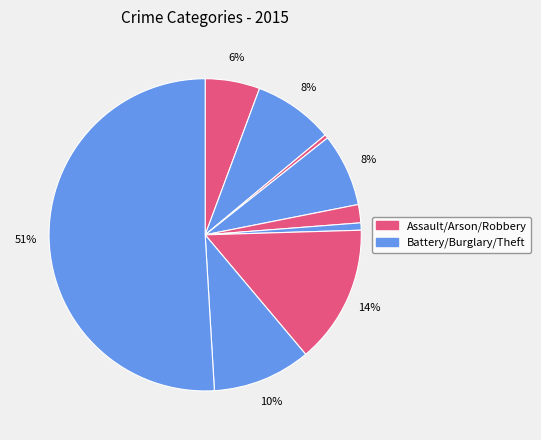

To the nearest percent, what is the difference between the largest and smallest slice percentages?

51%